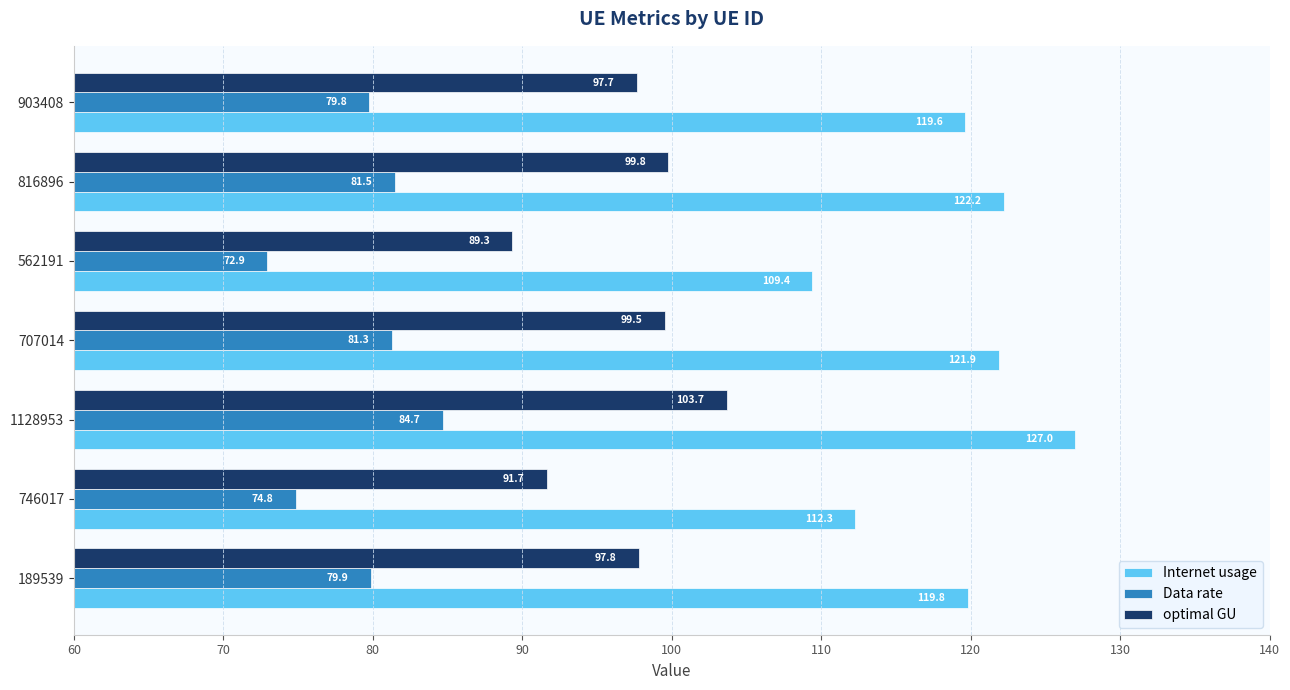

True or false: Data rate has a value of 118.7 at 189539.

False